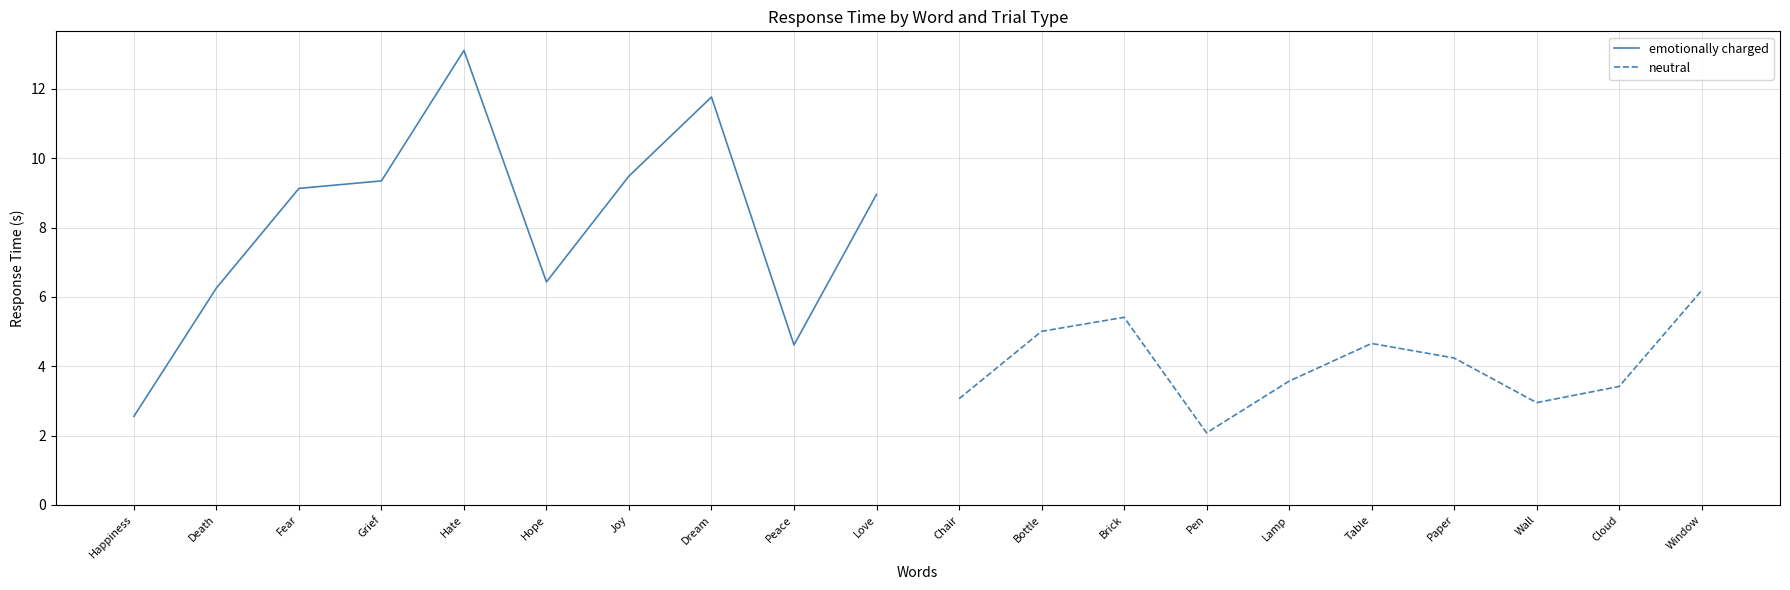

Does the chart have visible grid lines?

Yes